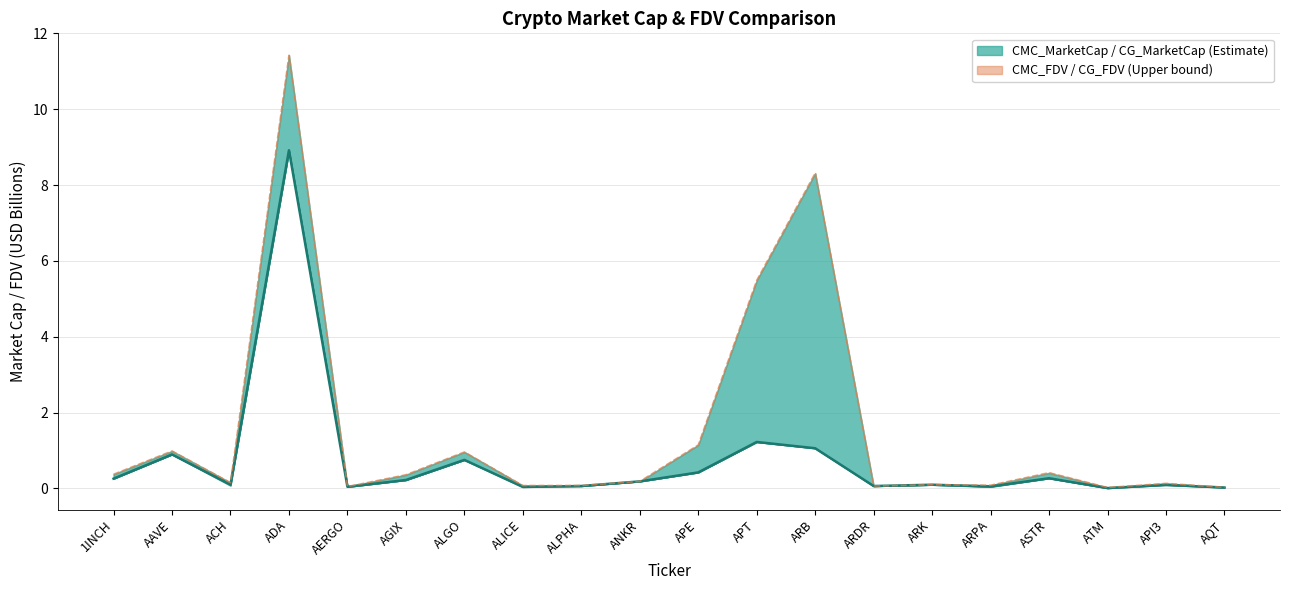

What value does the data have at 1INCH?

0.3